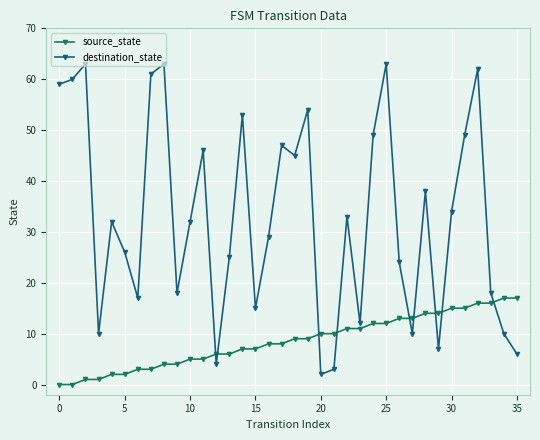

At which label does destination_state reach its minimum?

20